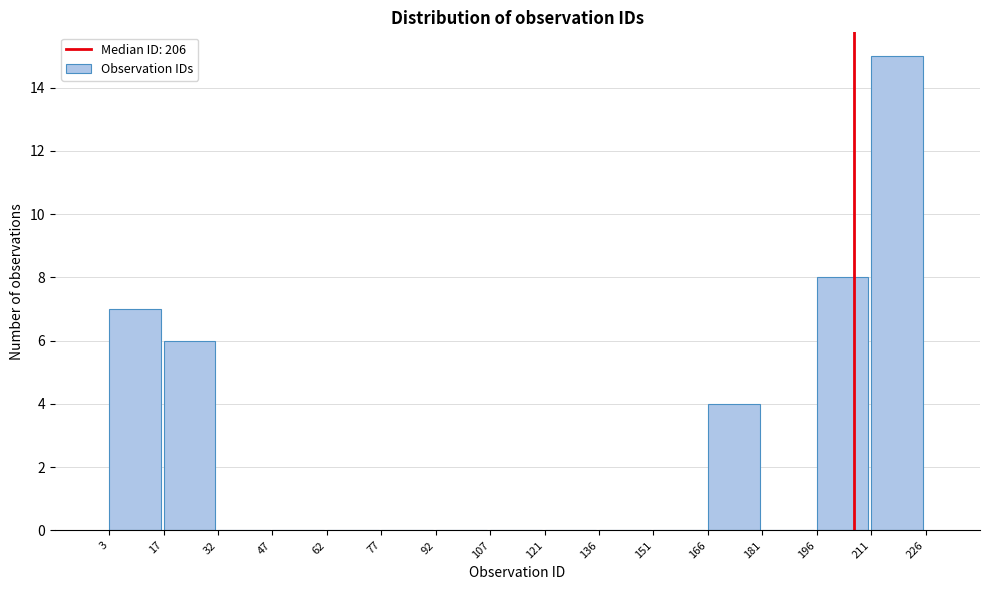

Over which range of the x-axis is the bar tallest?

211 to 226